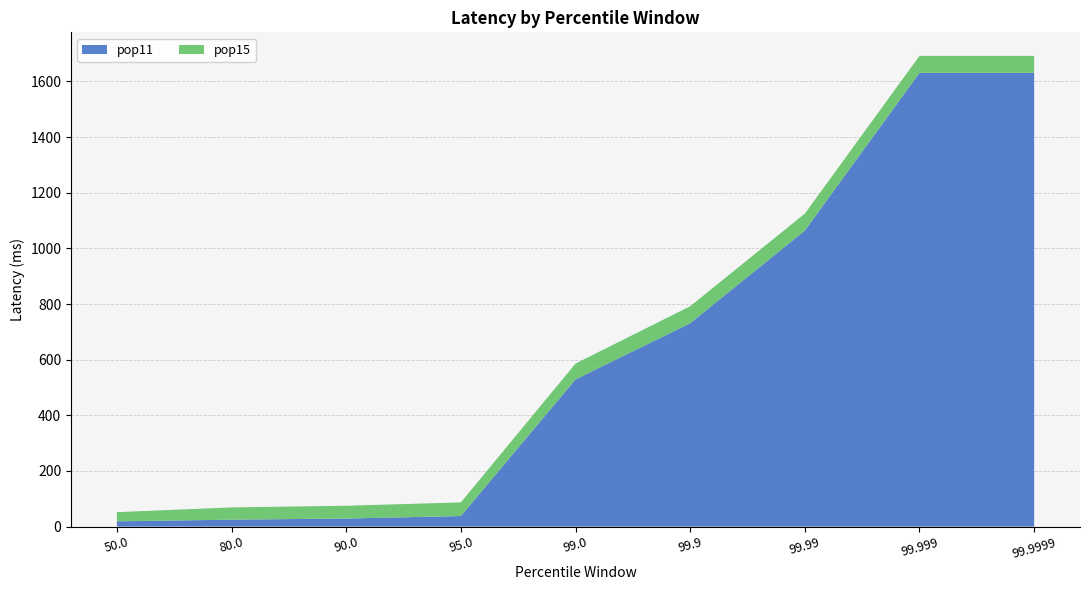

Reading left to right, transcribe all the data shown in this chart.

pop11: 50=19	80=25	90=29	95=38	99=529	99.9=731	99.99=1064	99.999=1631	99.9999=1631
pop15: 50=33	80=44	90=46	95=49	99=57	99.9=61	99.99=61	99.999=61	99.9999=61